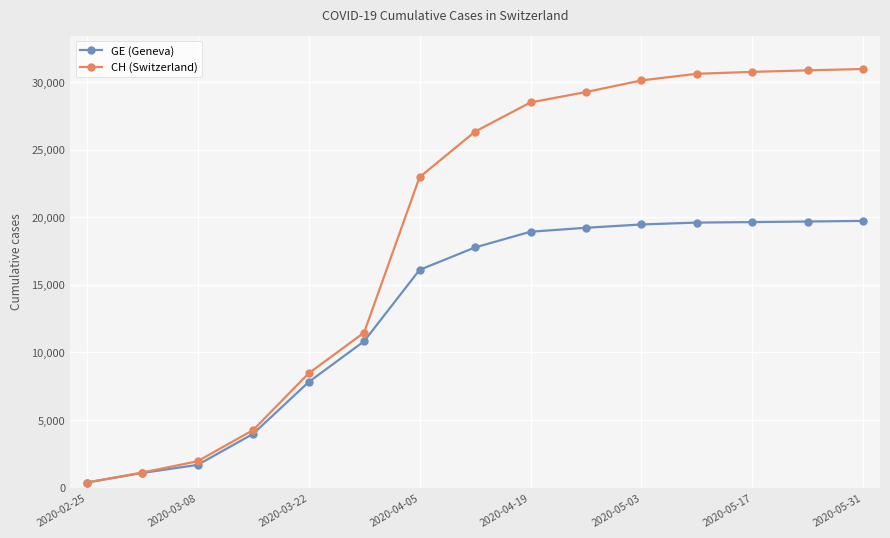

Which series has the largest total across all categories?

CH (Switzerland)